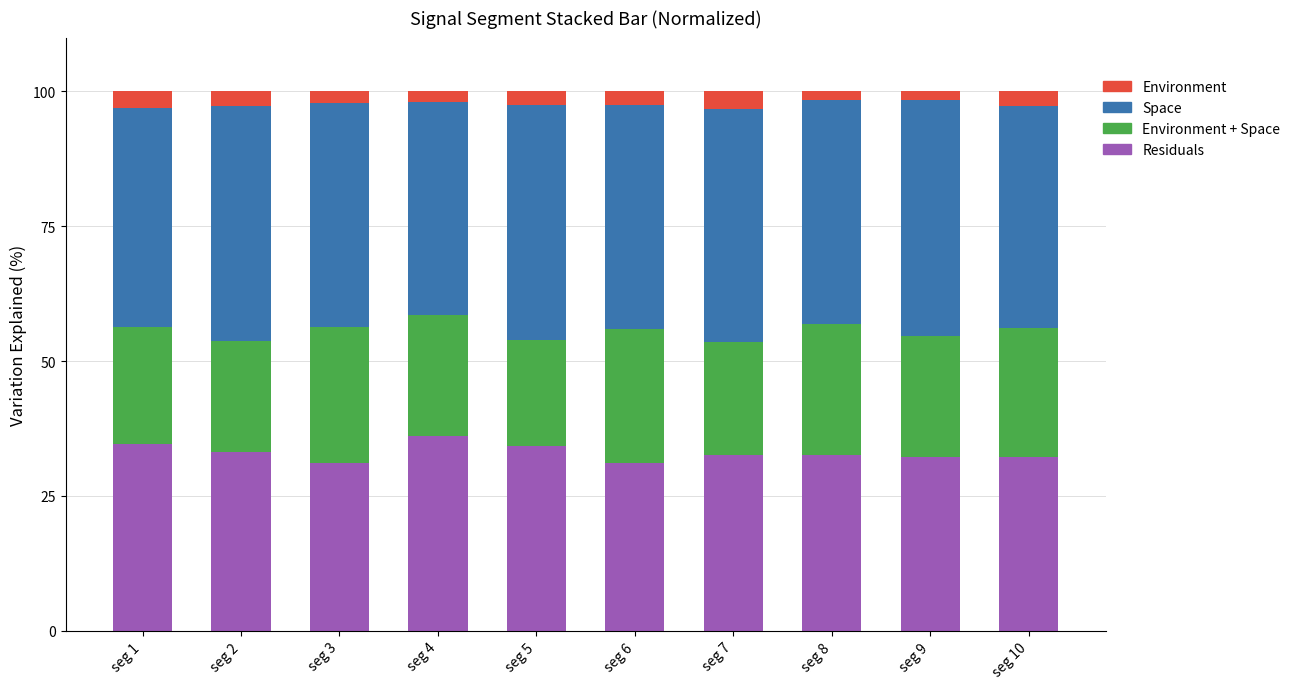

What is the highest value of the Residuals series?

36.0